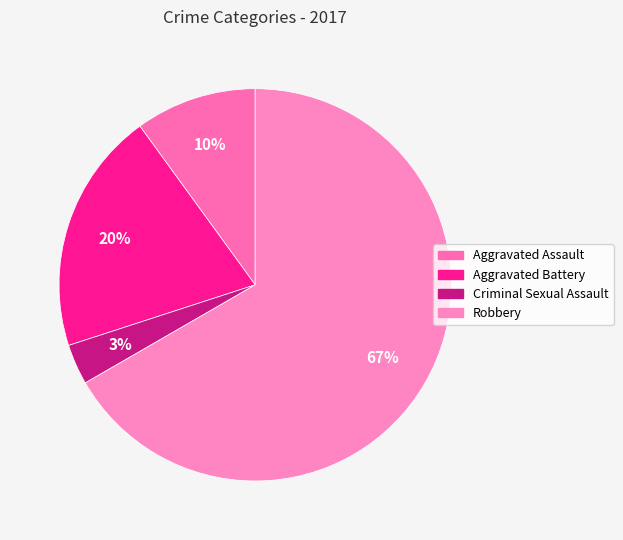

Rank the categories by value from lowest to highest.

Criminal Sexual Assault, Aggravated Assault, Aggravated Battery, Robbery